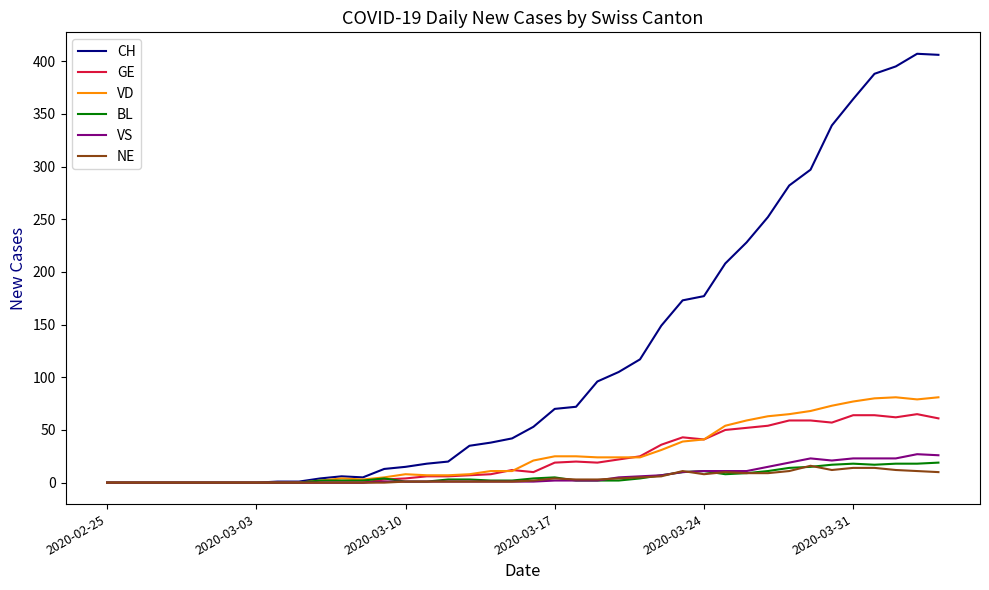

True or false: BL has more than 2 points higher than both neighbors.

True